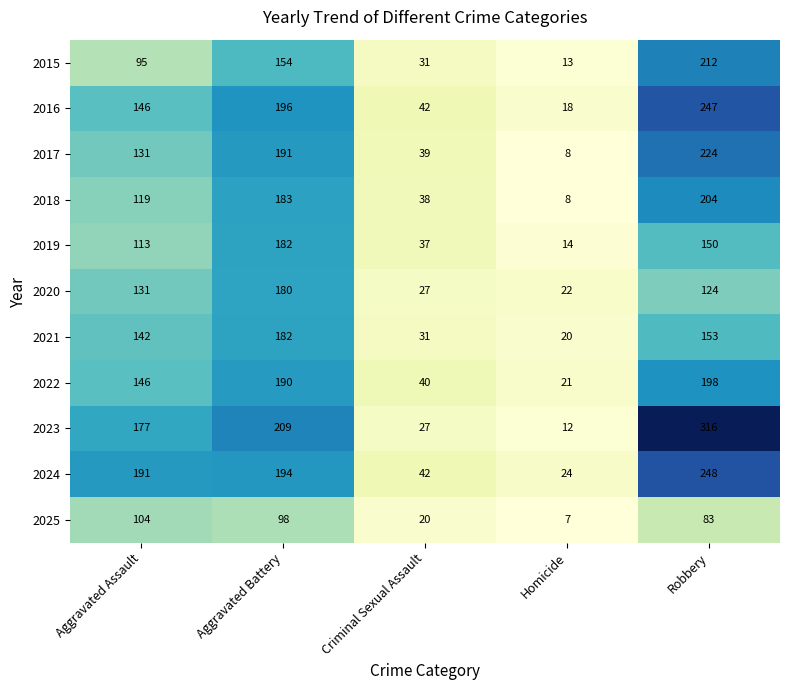

Rank the categories by 2024 value from highest to lowest.

Robbery, Aggravated Battery, Aggravated Assault, Criminal Sexual Assault, Homicide